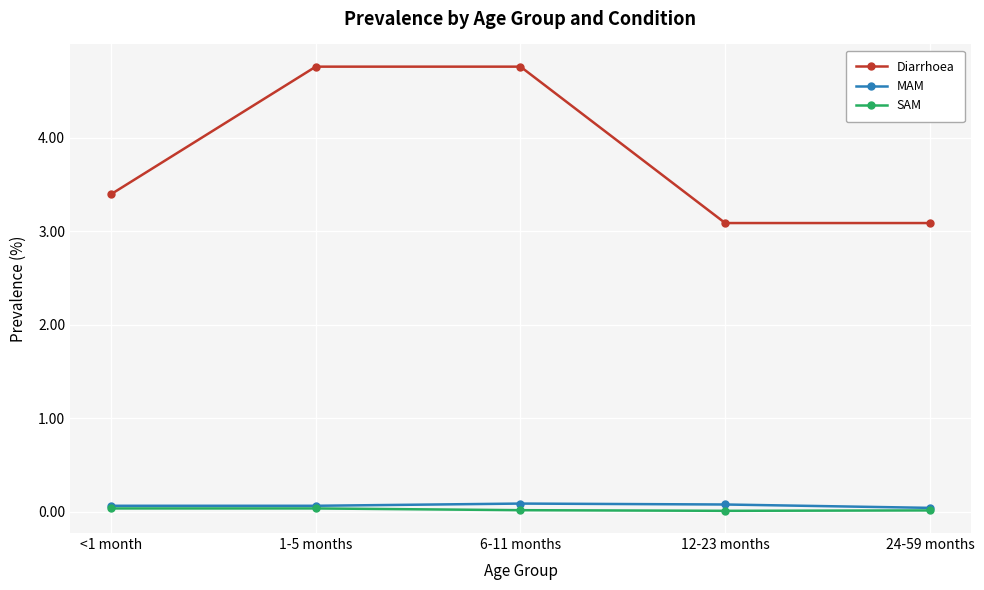

What are all the series names shown in the legend?

Diarrhoea, MAM, SAM